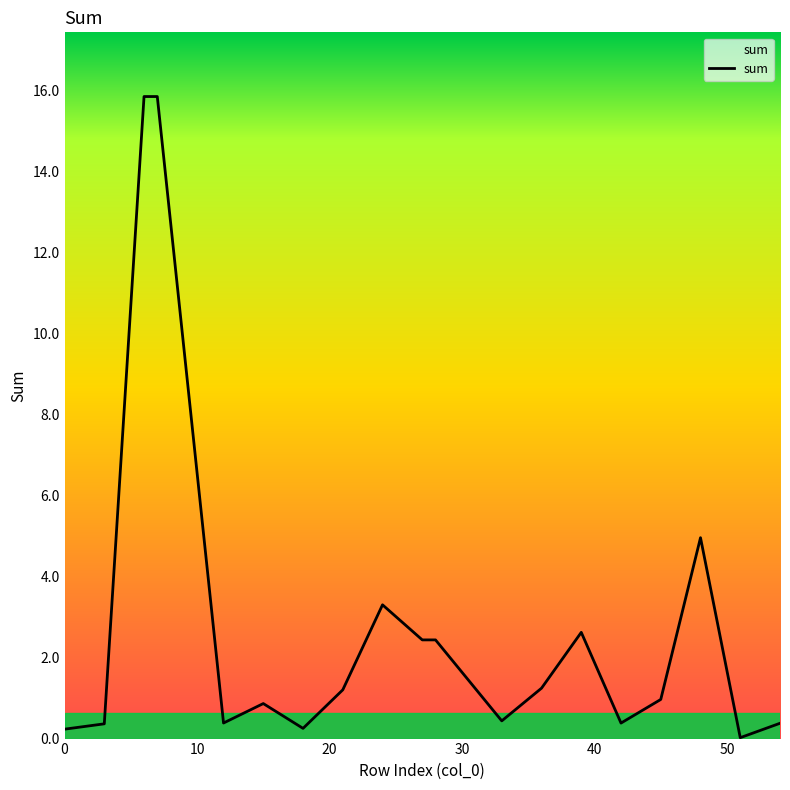

What is the difference between the maximum and minimum values?

15.8